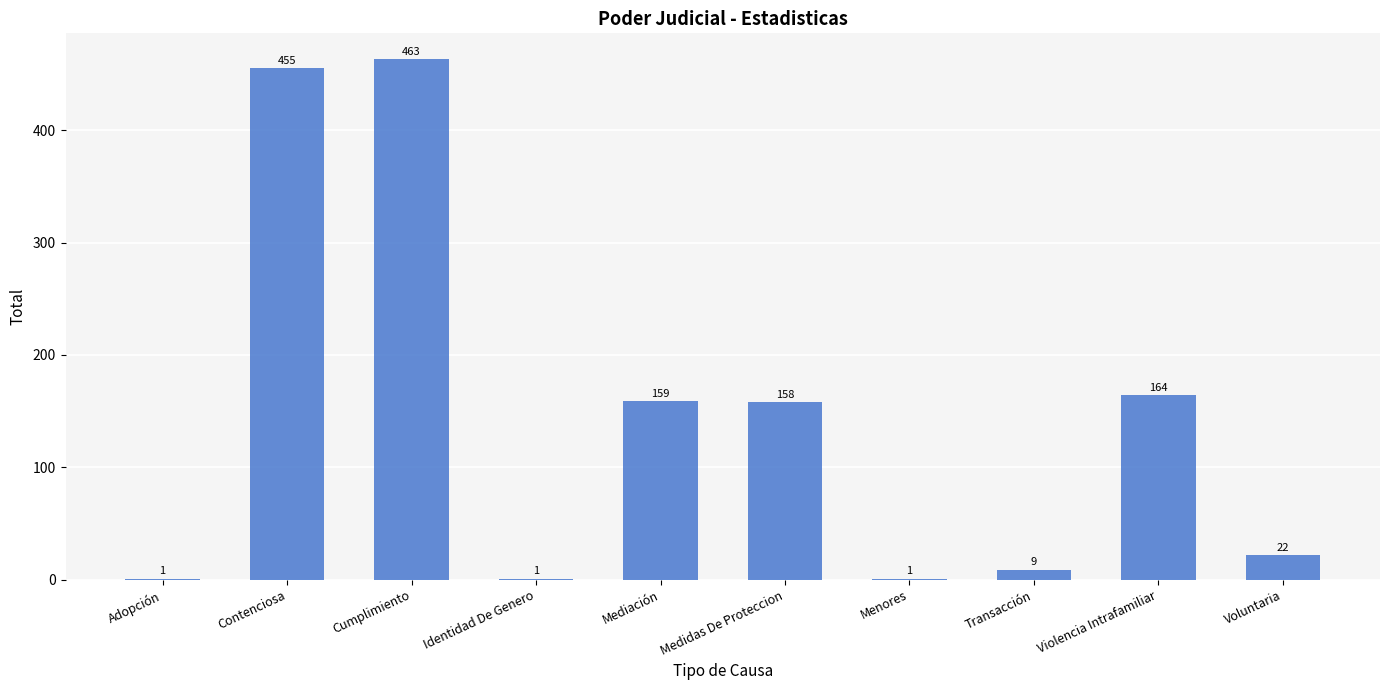

At which label is the value closest to 232?

Violencia Intrafamiliar